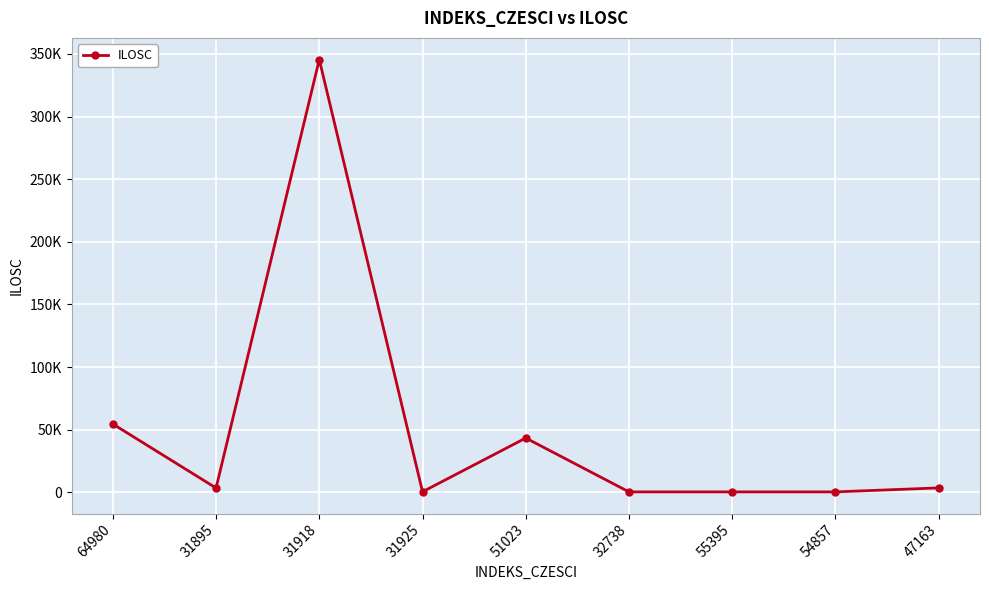

Is this an area chart (filled region under the line)?

No